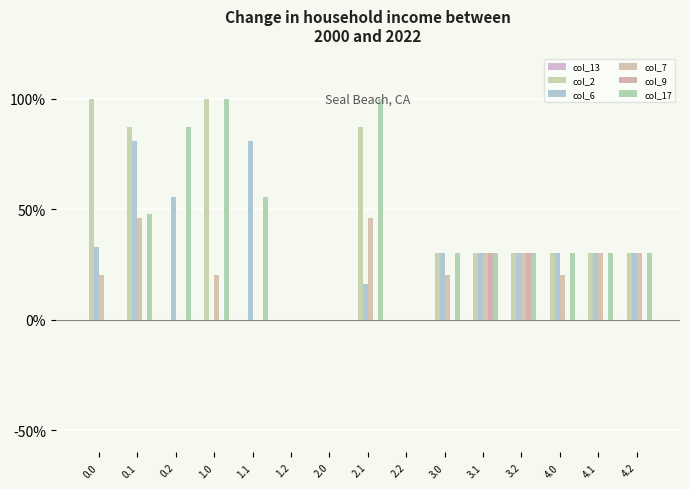

What is the spread (max minus min) of values at 3.0?

30.2